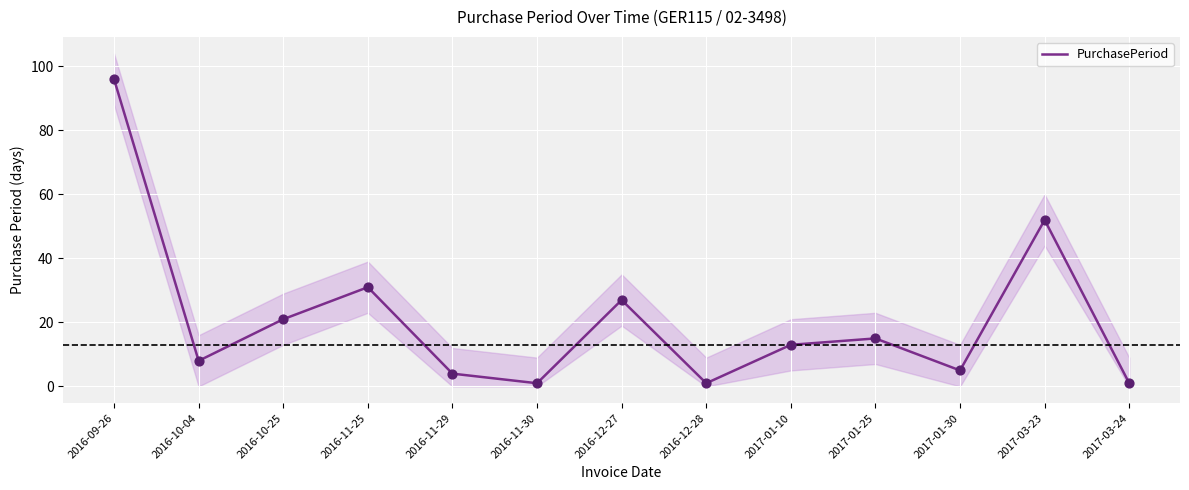

What is the change in value from 2016-11-29 to 2016-12-28?

-3